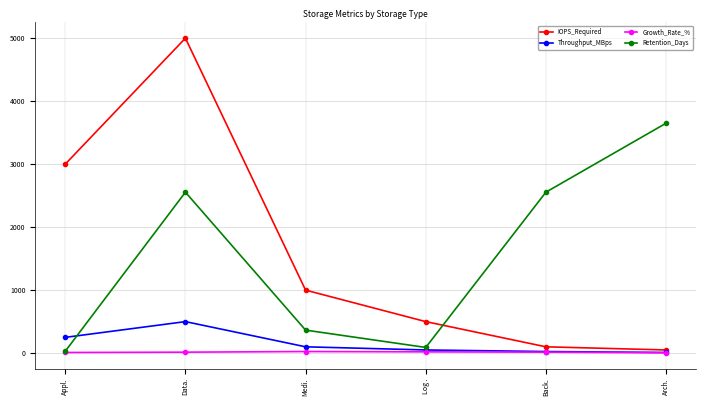

What is the label of the 1st point from the right?

Arch.